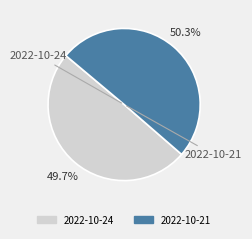

What is the smallest slice in the pie chart?

2022-10-24